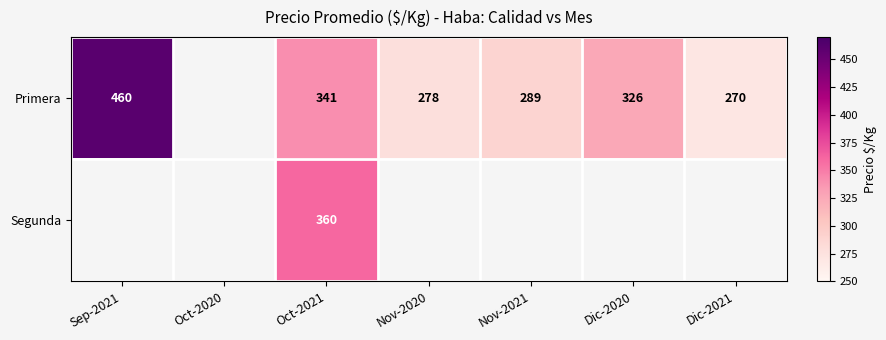

Between Sep-2021 and Nov-2020, which is larger?

Sep-2021